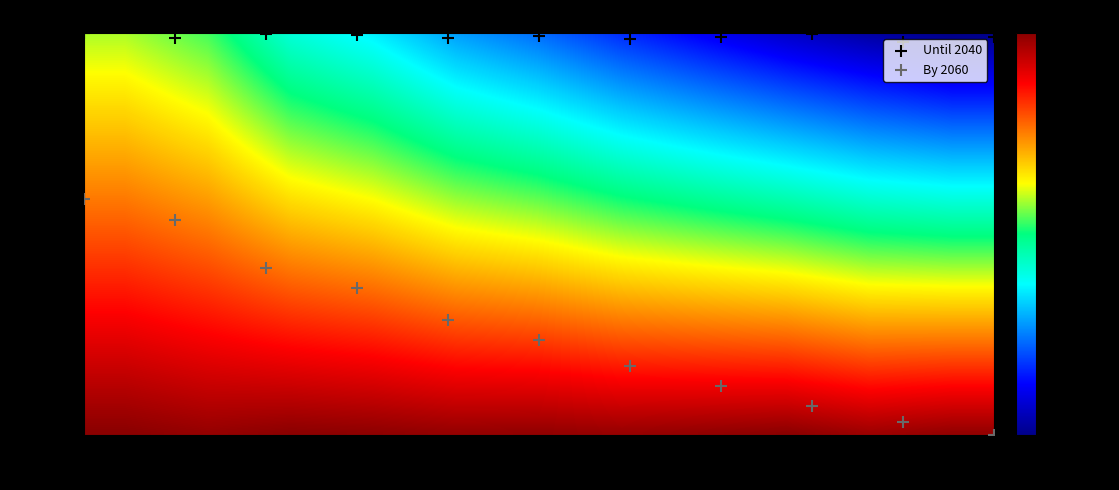

Which series has the largest total across all categories?

Until 2040